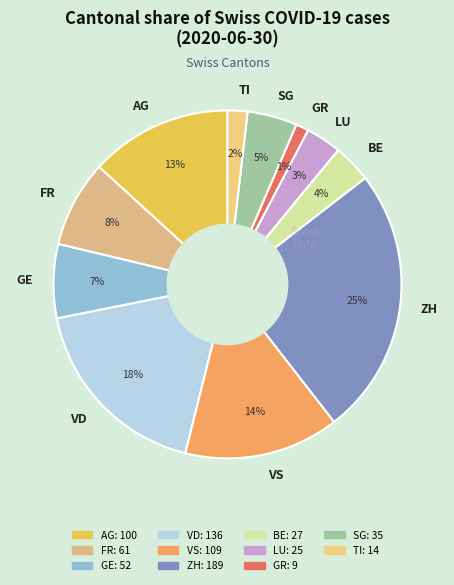

Between VS and ZH, which is larger?

ZH